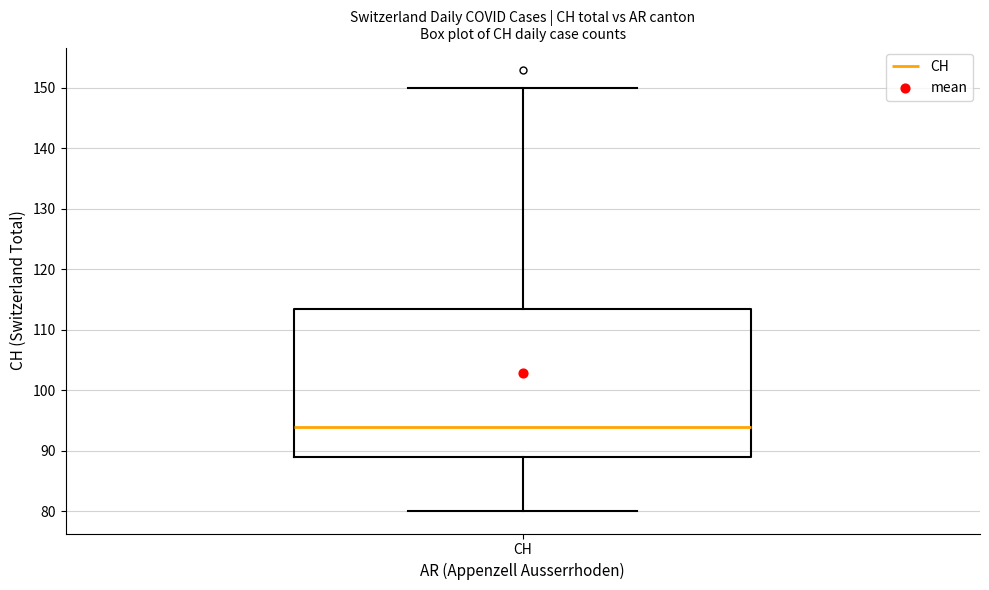

Read this box plot against the y-axis: the position of the median line, the range covered by the box, and the ends of both whiskers. The values are not printed on the chart, so give them approximately, as read against the axis.

median 94, box 89 to 114, whiskers 80 to 150